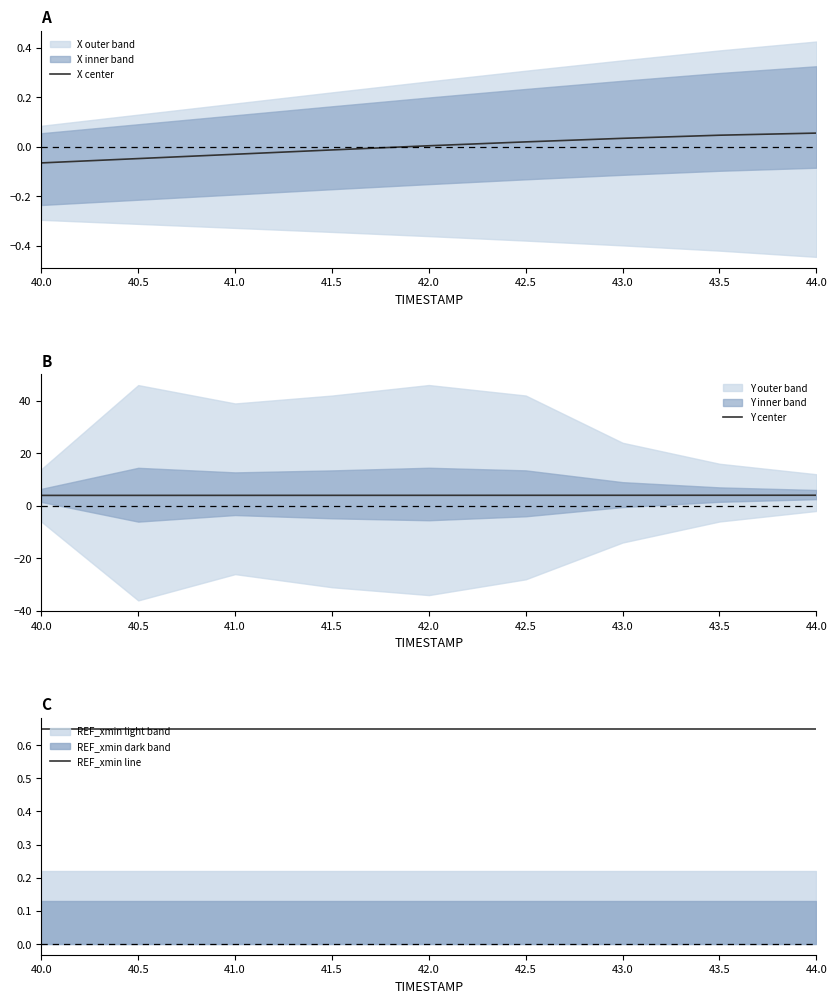

What is the average value of the REF_xmin line series?

0.7